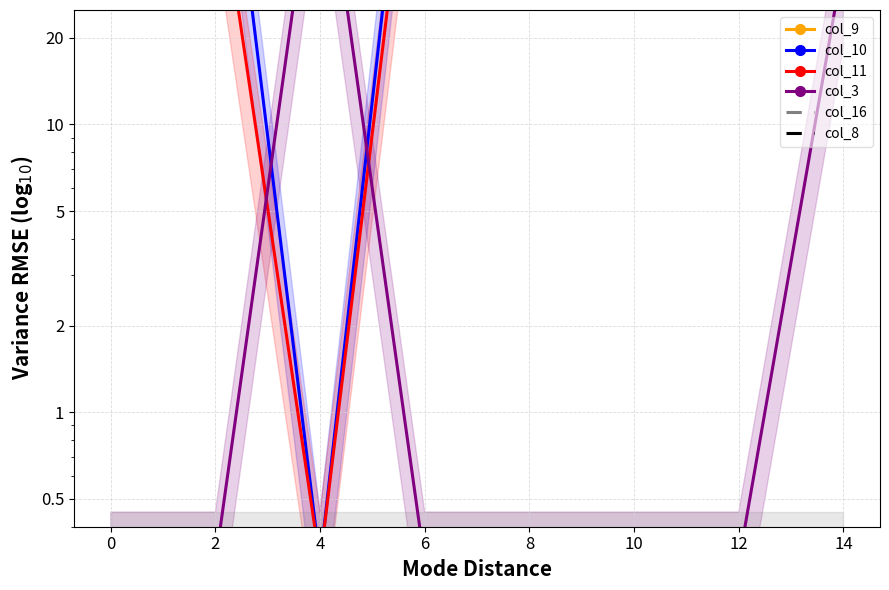

Rank the series by their maximum value, from highest to lowest.

col_10, col_9, col_11, col_8, col_3, col_16